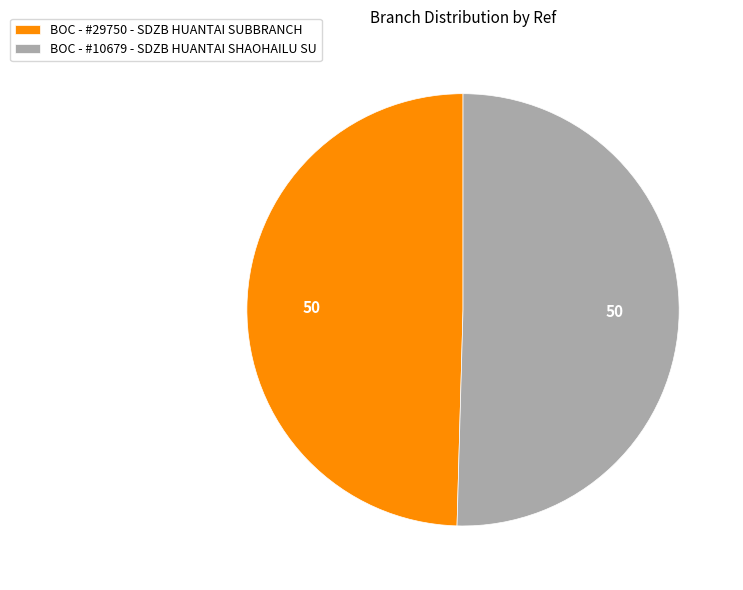

How many slices are in this pie chart?

2